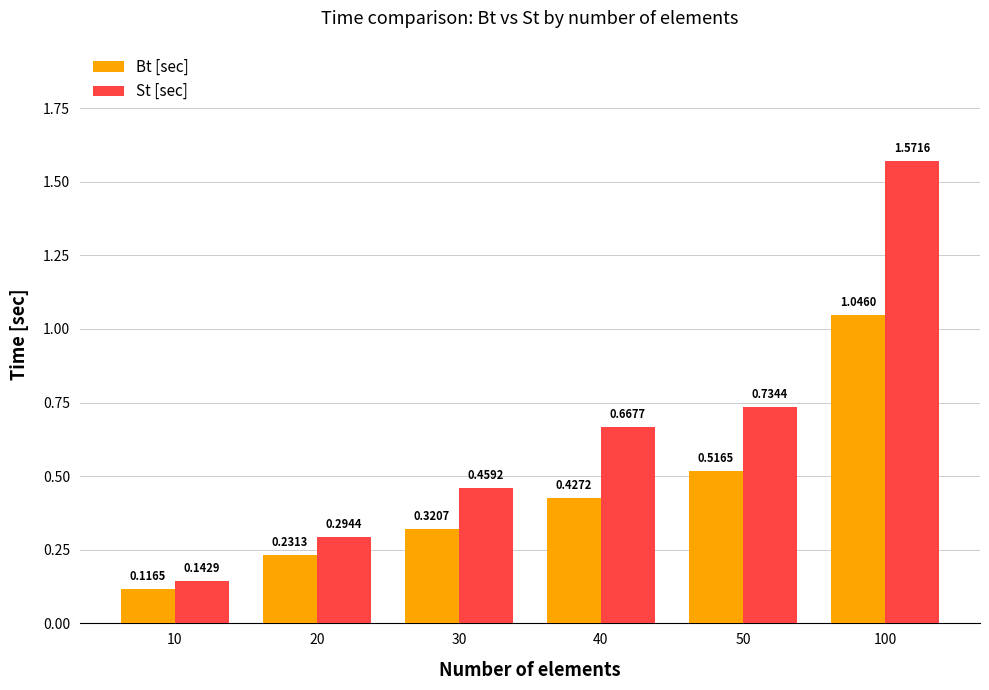

What is the sum of all Bt [sec] values?

2.7